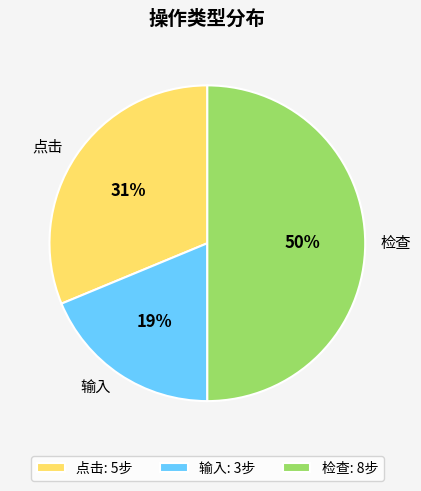

Does 输入 represent more than half of the total?

No